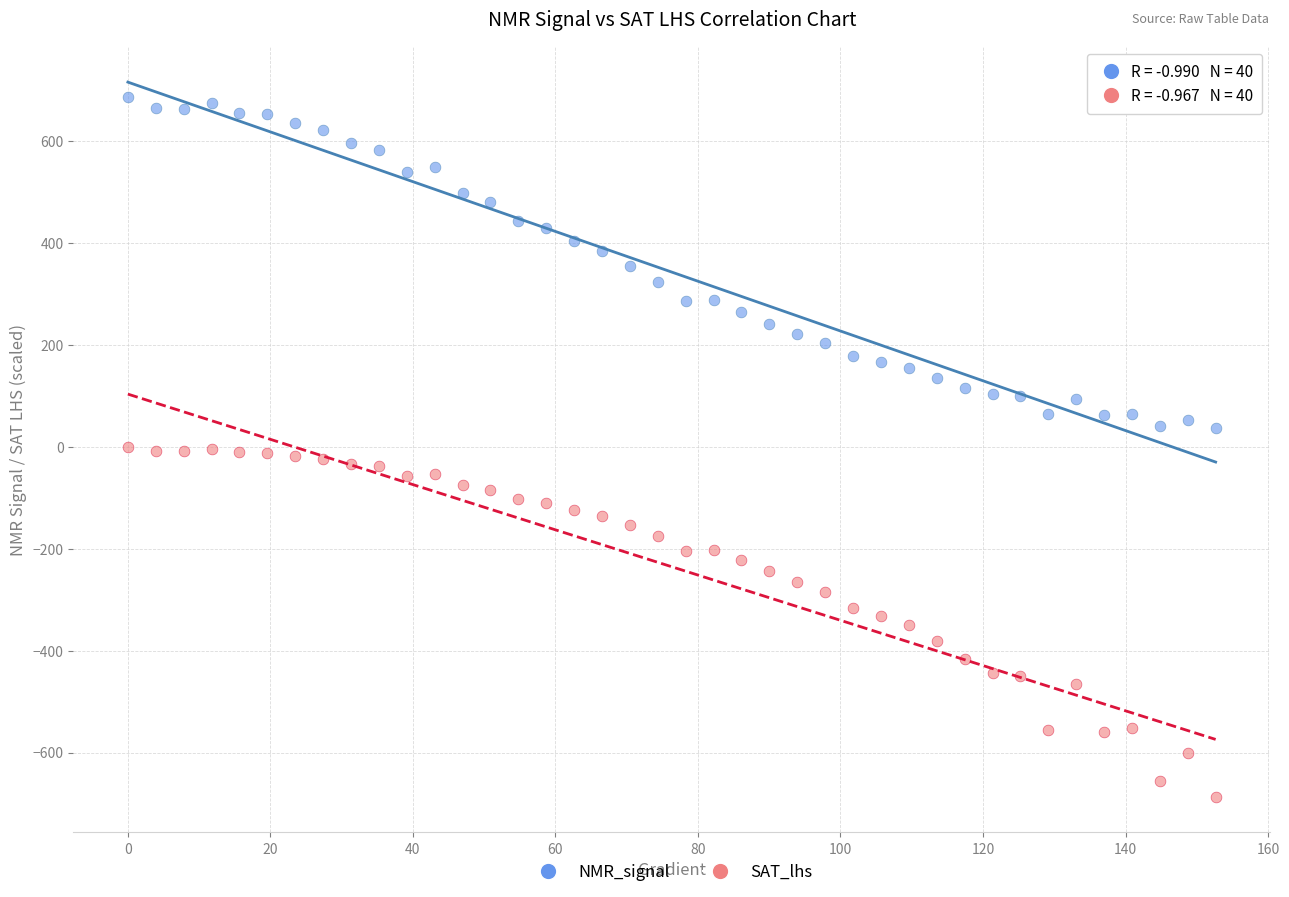

Which series contains the highest Y value?

NMR_signal